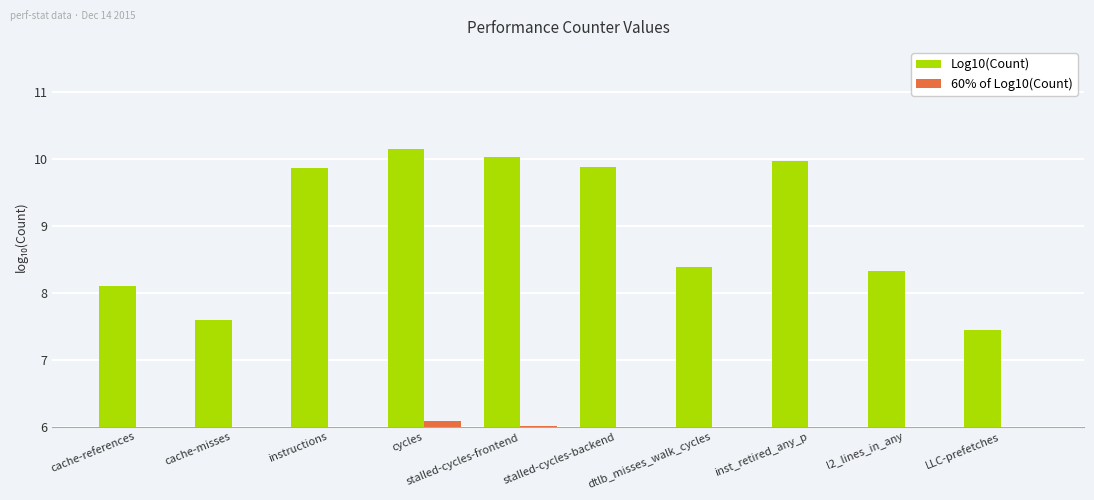

True or false: Log10(Count) has a value of 8.3 at l2_lines_in_any.

True